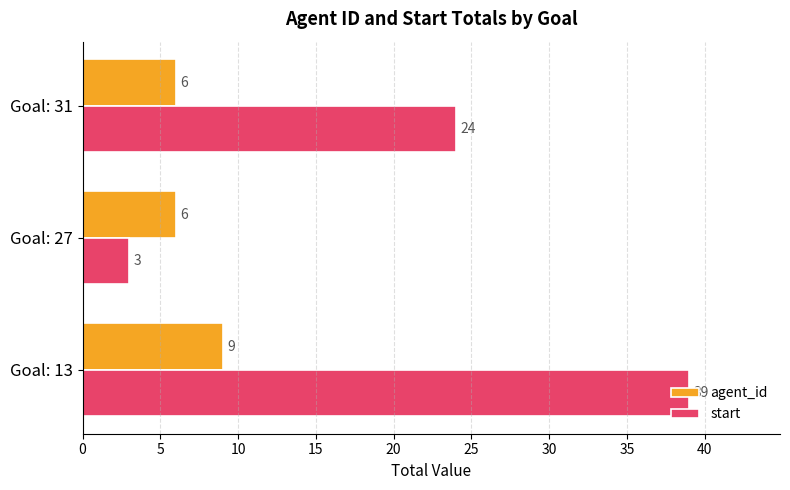

Is it true that agent_id equals 9 at Goal: 27?

False